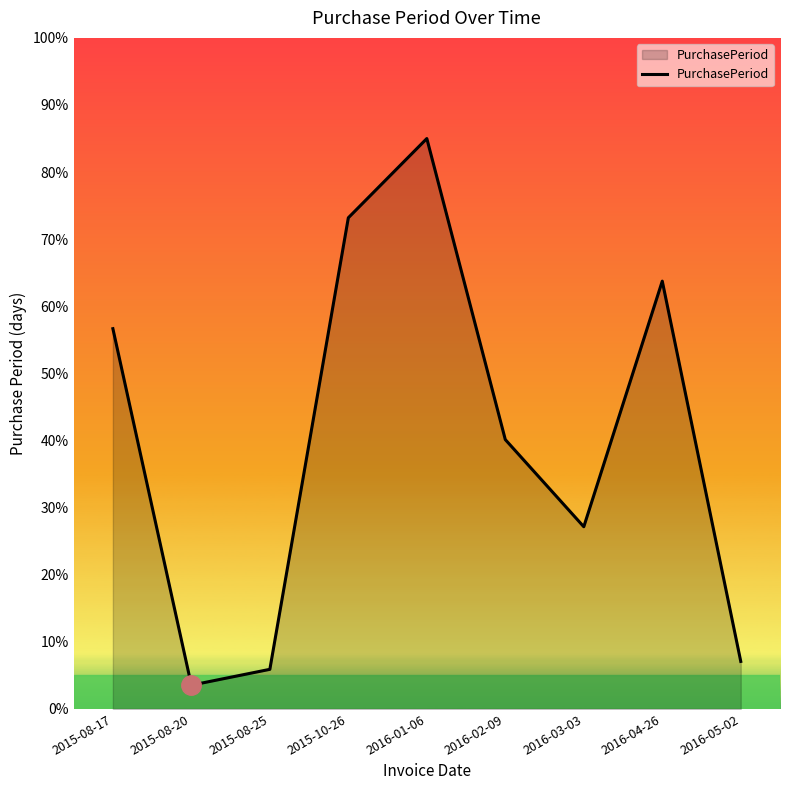

How many lines are shown in the chart?

1